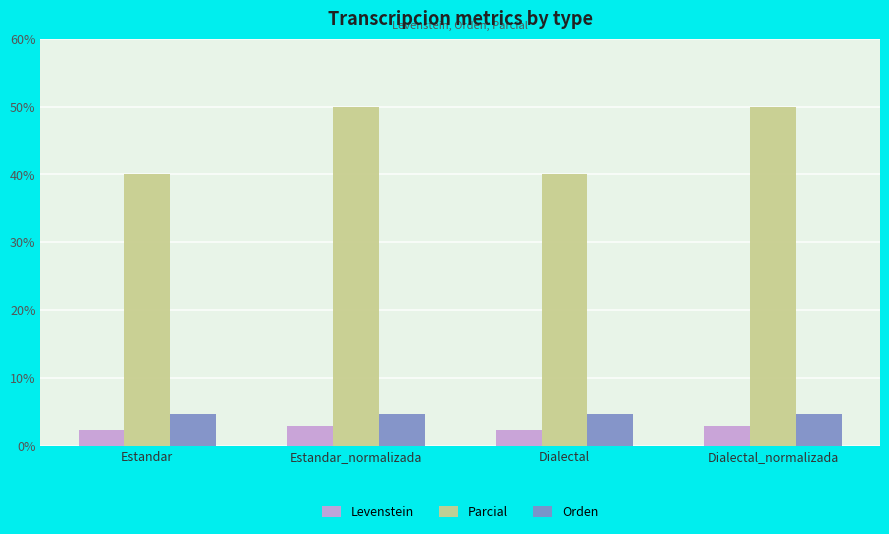

Which series has the largest range (max minus min)?

Parcial